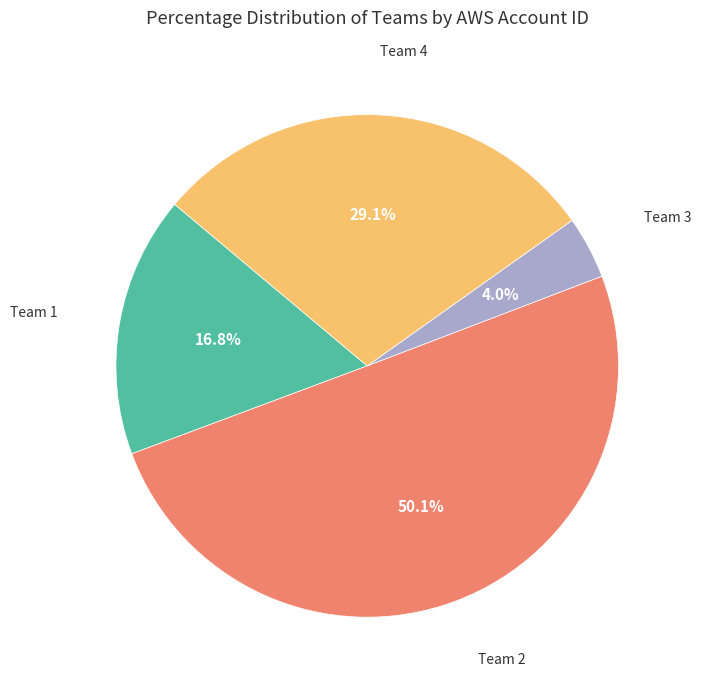

Count the number of slices in the pie.

4